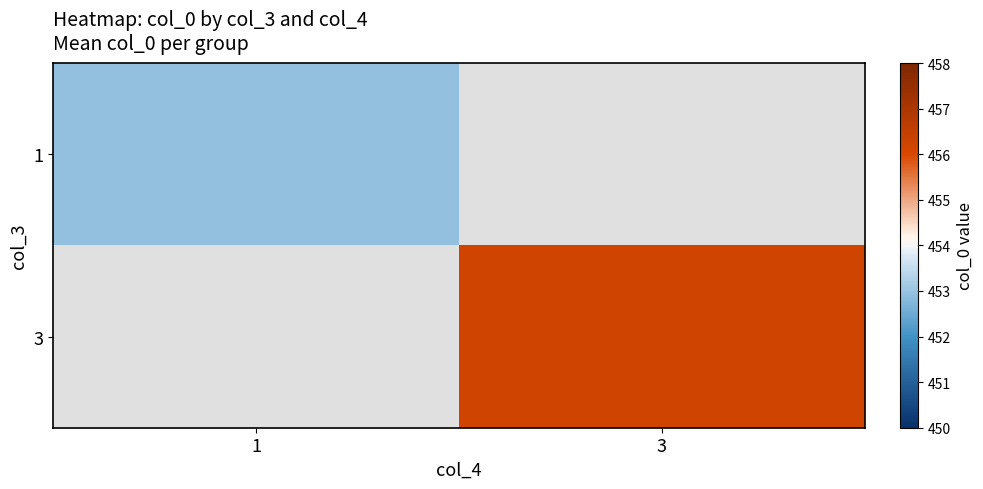

At how many categories does at least one series exceed 454?

1